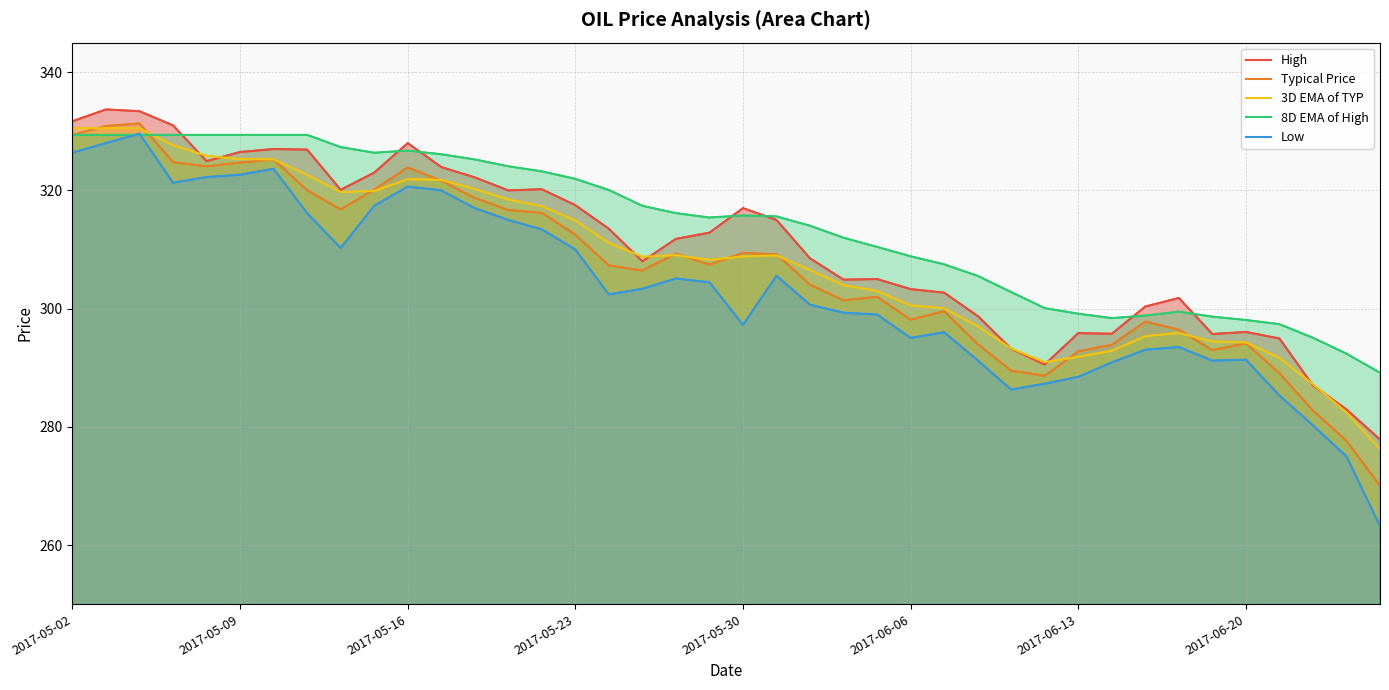

How many lines are shown in the chart?

5